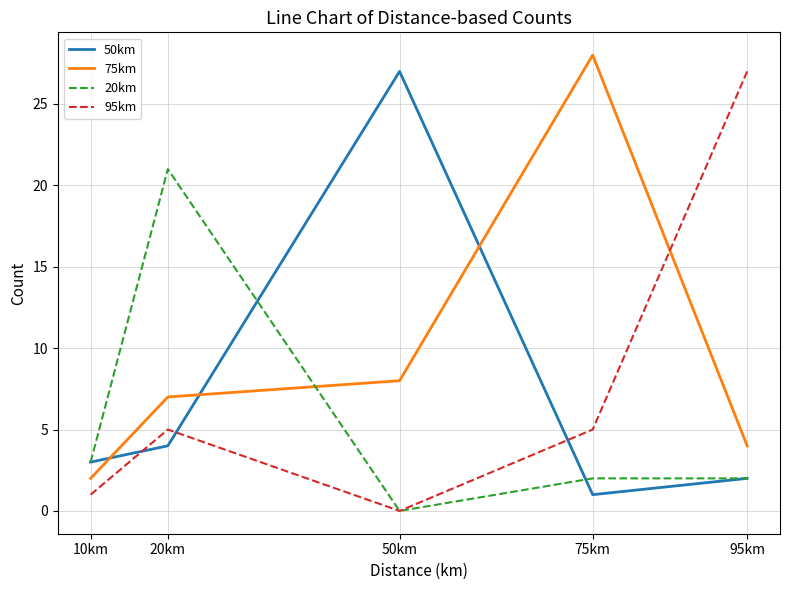

After their last crossing, which series has the higher values: 95km or 75km?

95km